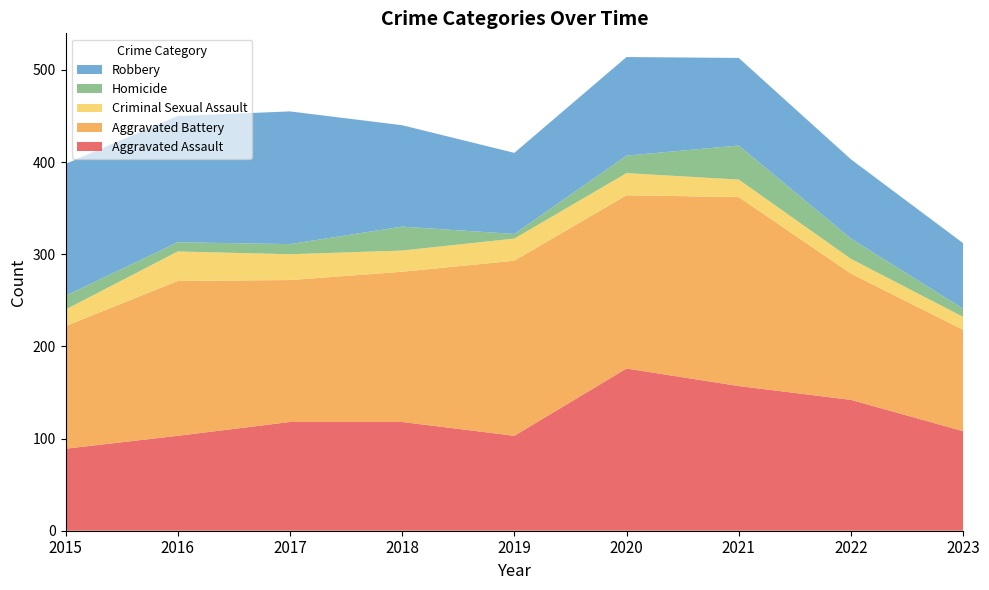

Reading right to left, what are all the values shown in this chart?

Aggravated Assault: 108	142	157	176	103	118	118	103	89
Aggravated Battery: 110	137	205	188	190	163	154	168	133
Criminal Sexual Assault: 14	16	19	24	24	23	28	32	18
Homicide: 9	22	37	19	5	26	11	10	15
Robbery: 71	86	95	107	88	110	144	137	143